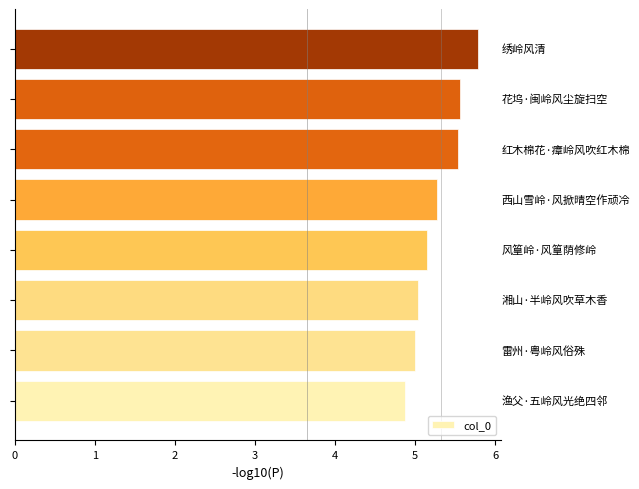

What is the difference between the maximum and minimum values?

0.9